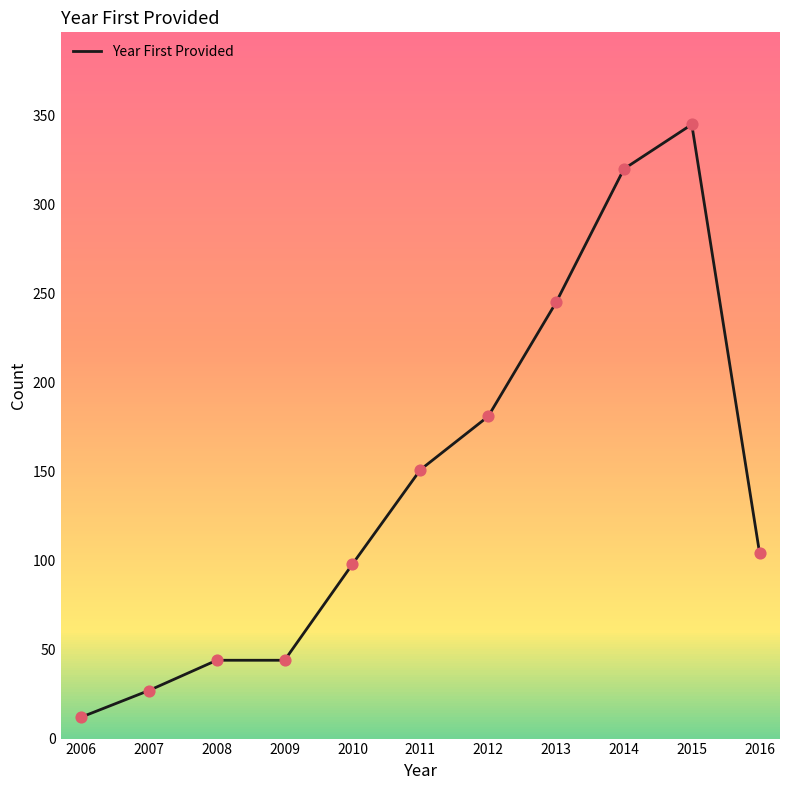

Which has a higher value, 2015 or 2013?

2015